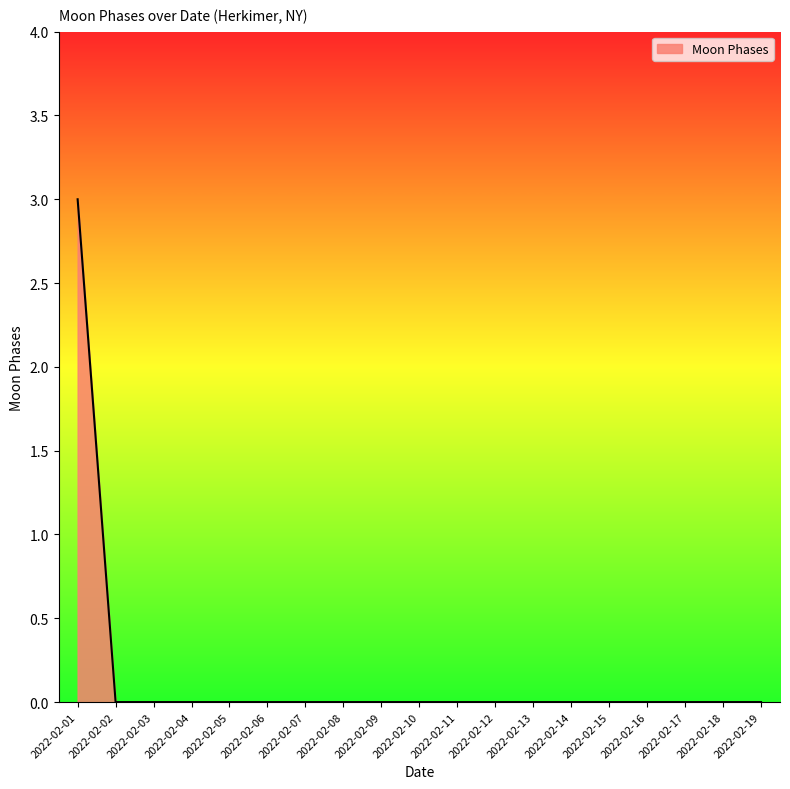

Between 2022-02-01 and 2022-02-19, which is larger?

2022-02-01